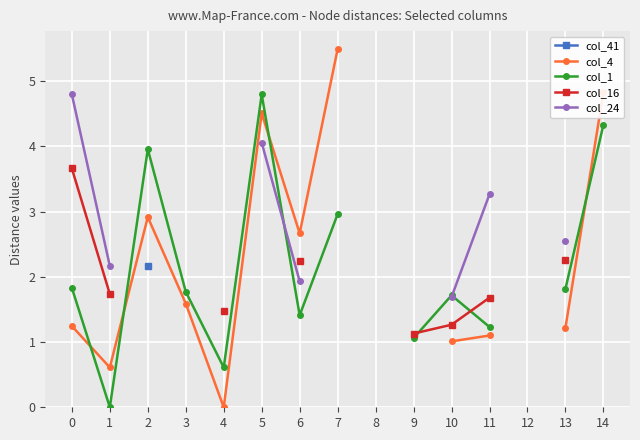

What is the value of the col_16 point at the 7th from the left?

2.2